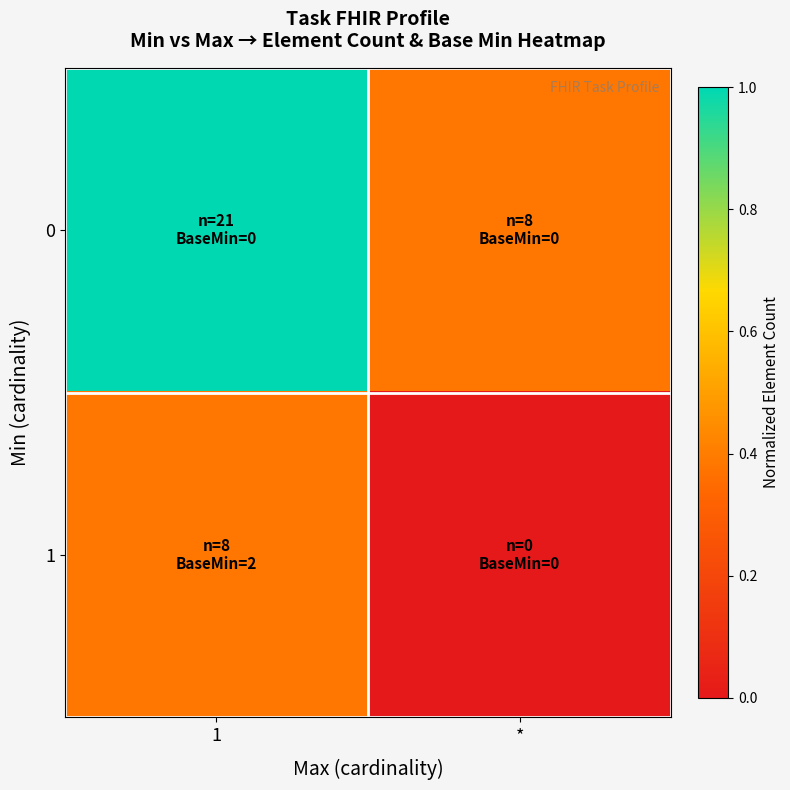

Reading left to right, what are all the values shown in this chart?

0: 1=1.0	*=0.4
1: 1=0.4	*=0.0